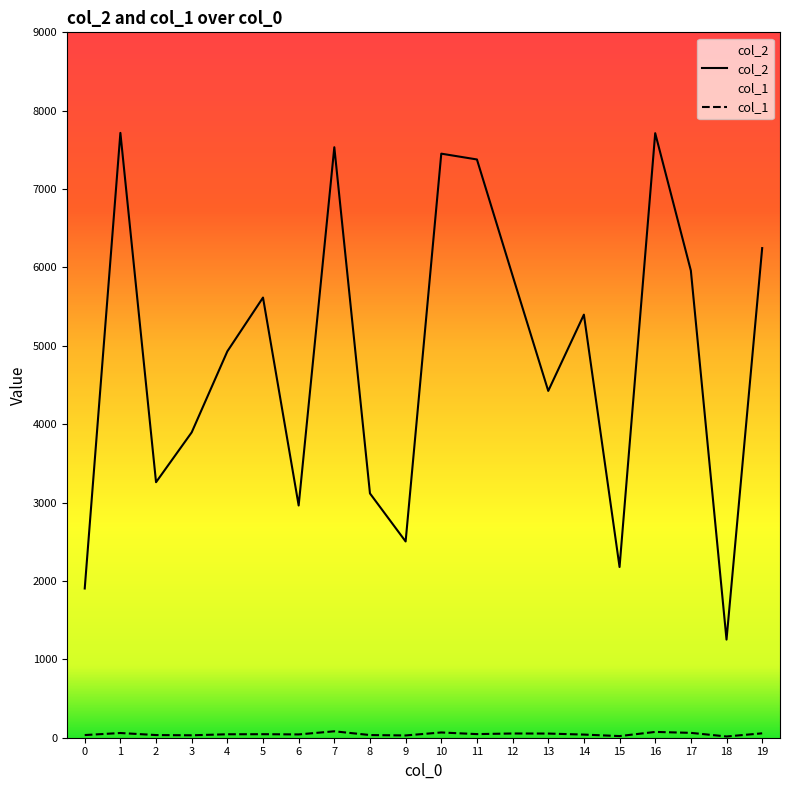

Reading left to right, extract all data points from this chart.

col_2: 0=1904	1=7717	2=3260	3=3896	4=4930	5=5616	6=2963	7=7534	8=3117	9=2504	10=7452	11=7378	12=5896	13=4425	14=5398	15=2178	16=7713	17=5960	18=1252	19=6247
col_1: 0=34	1=60	2=34	3=31	4=44	5=45	6=42	7=82	8=34	9=29	10=67	11=46	12=54	13=53	14=40	15=21	16=74	17=62	18=16	19=56